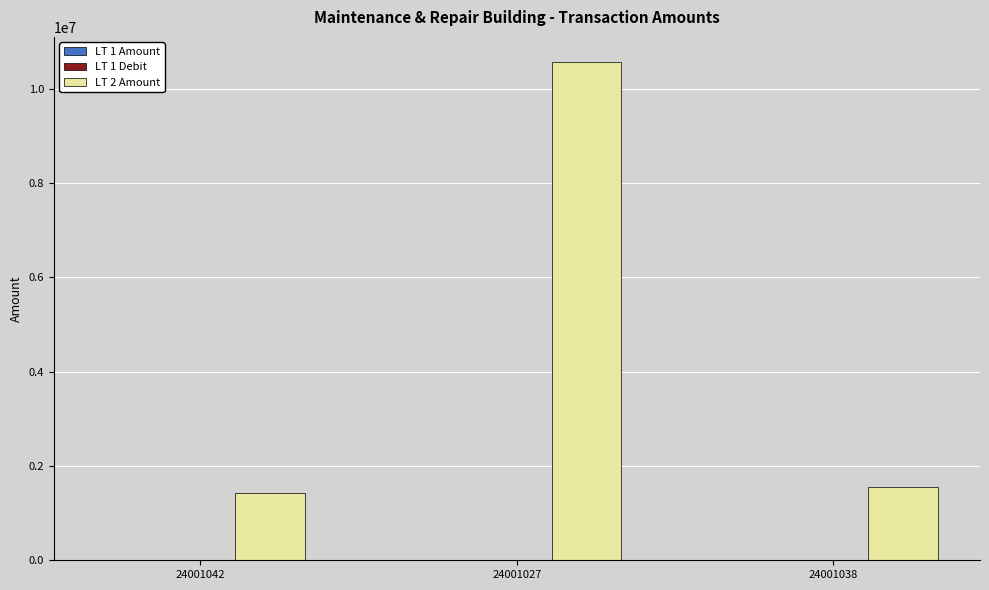

True or false: LT 2 Amount has a value of 318557.2 at 24001042.

False